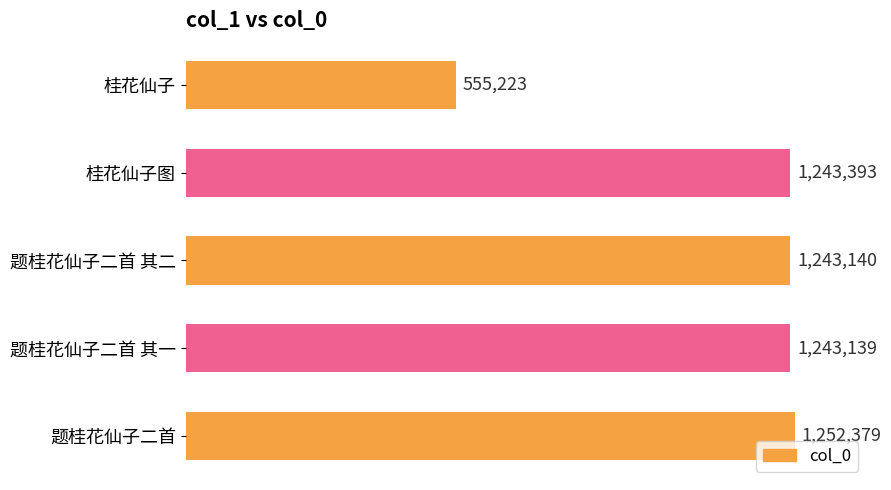

Does the chart contain any negative values?

No